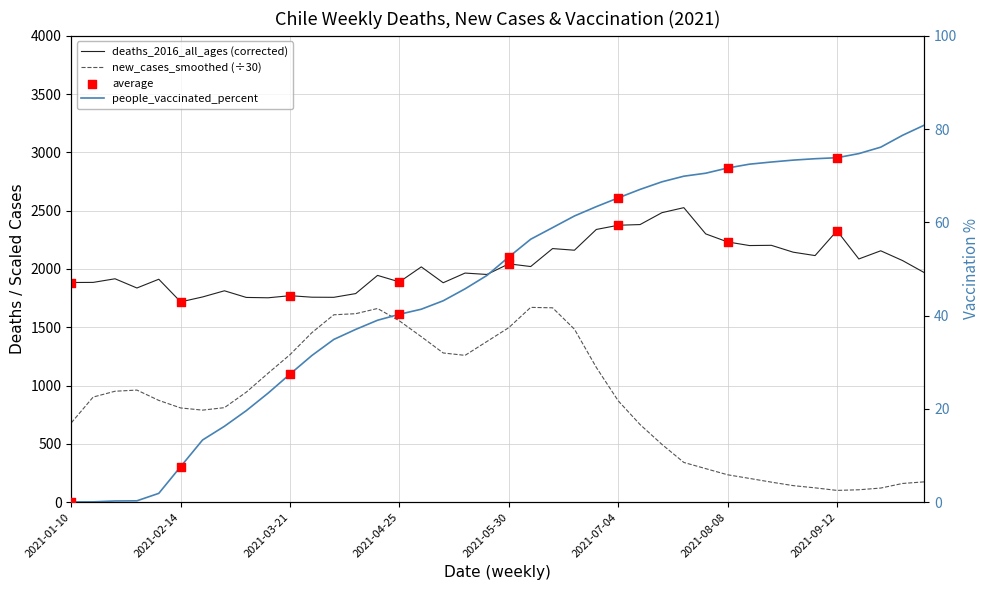

Which series has the largest total across all categories?

deaths_2016_all_ages